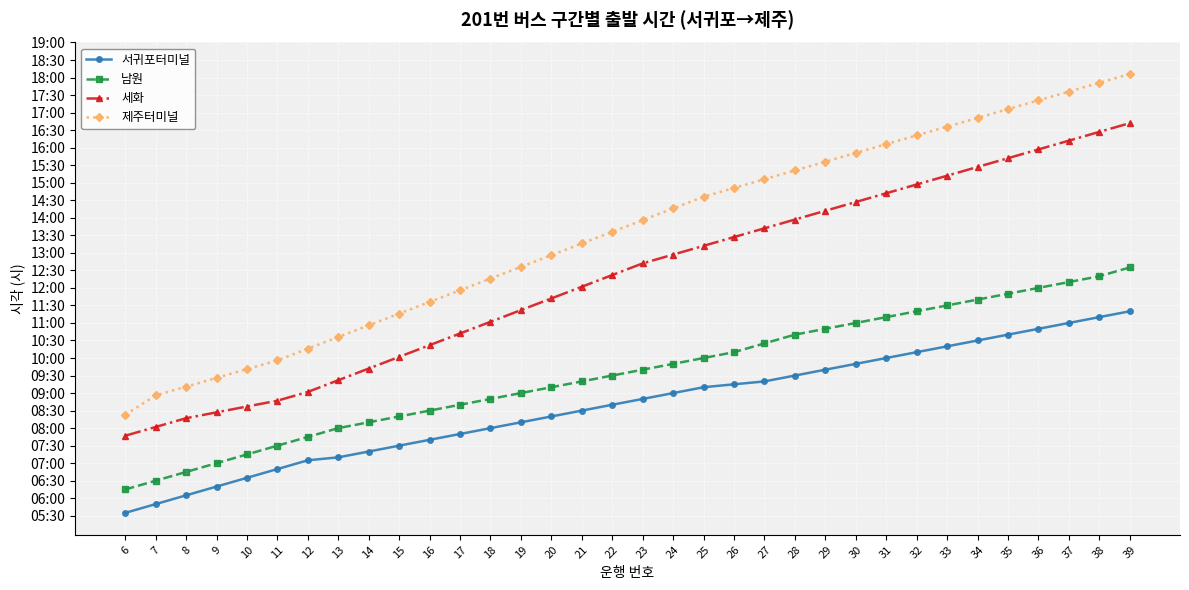

What is the lowest value of the 세화 series?

7.8